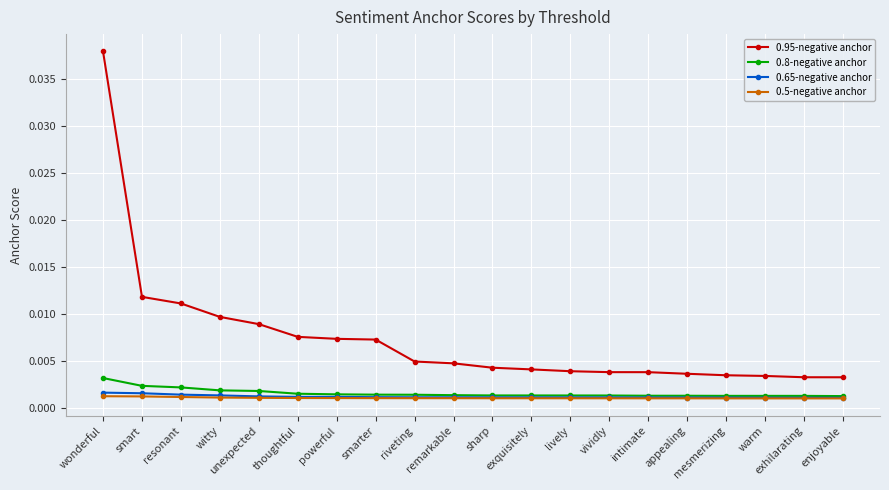

Does the chart have visible grid lines?

Yes